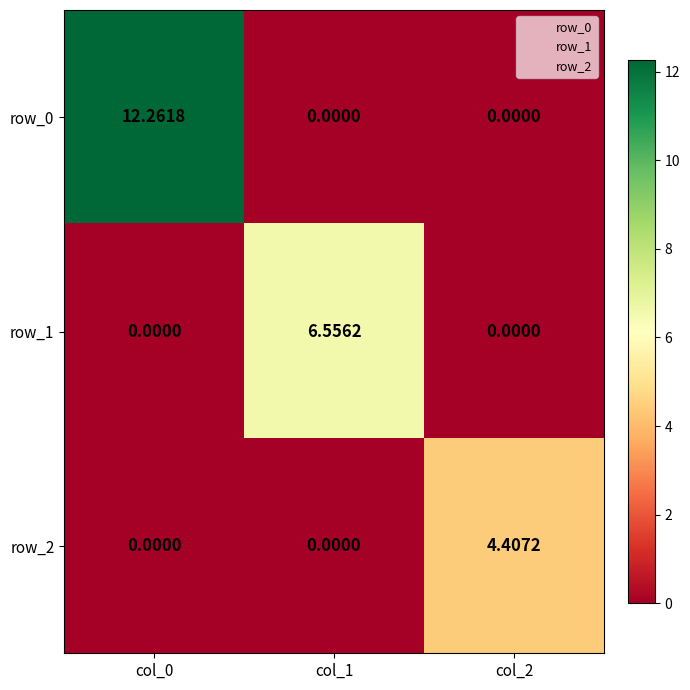

Reading right to left, extract all data points from this chart.

row_0: 0.0	0.0	12.3
row_1: 0.0	6.6	0.0
row_2: 4.4	0.0	0.0